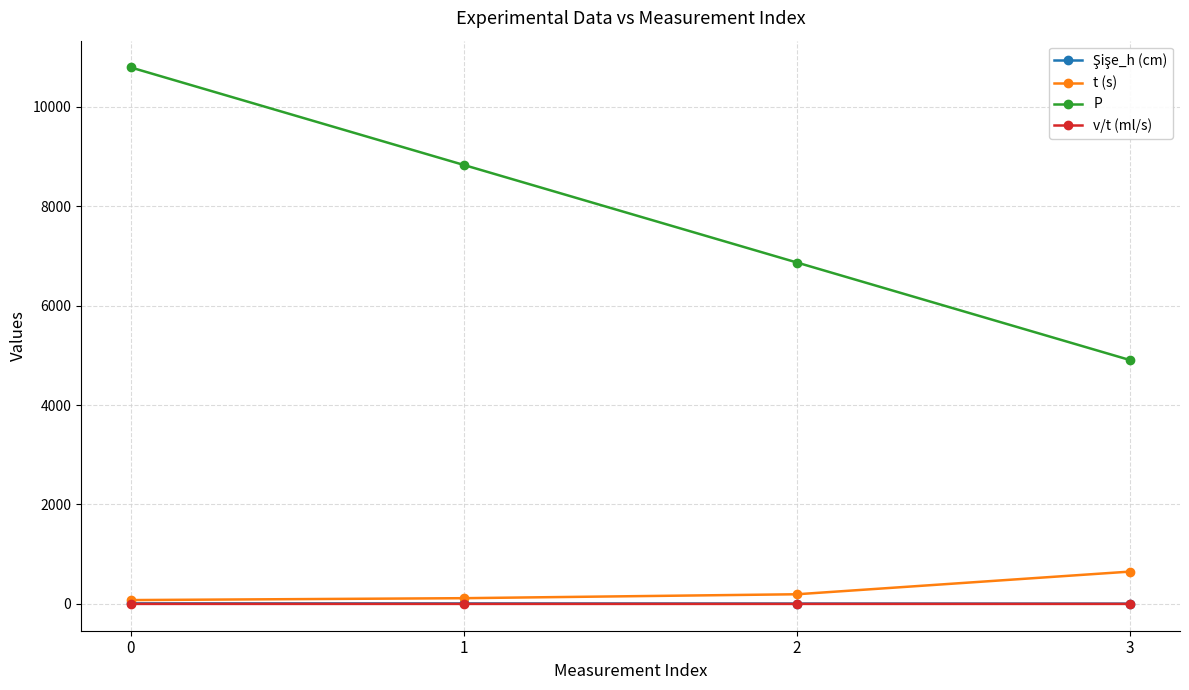

What is the total value across all series at 1?

8953.0